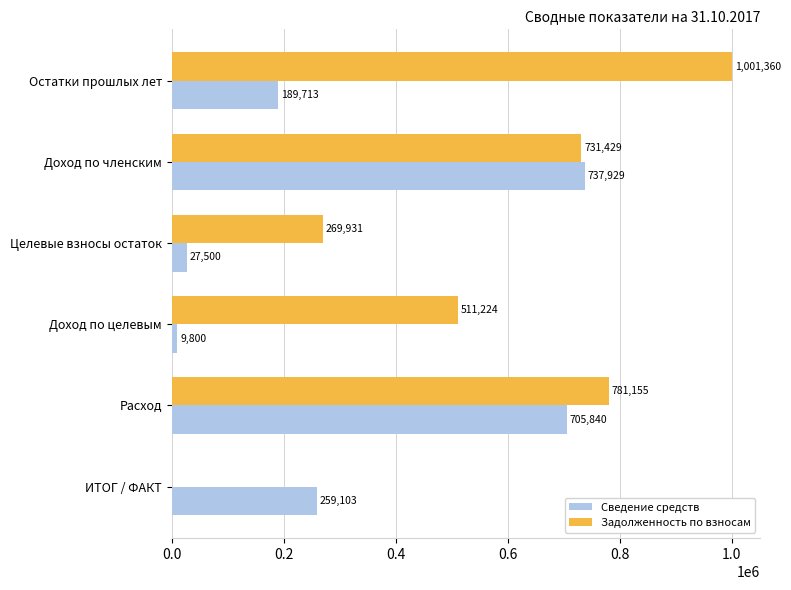

Which series changed the most between Остатки прошлых лет and Доход по целевым?

Задолженность по взносам